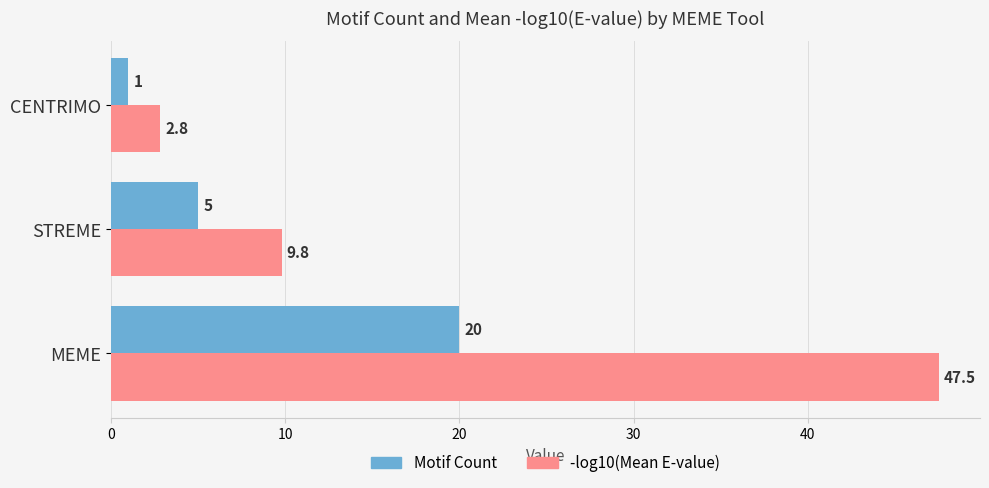

What are all the series names shown in the legend?

Motif Count, -log10(Mean E-value)